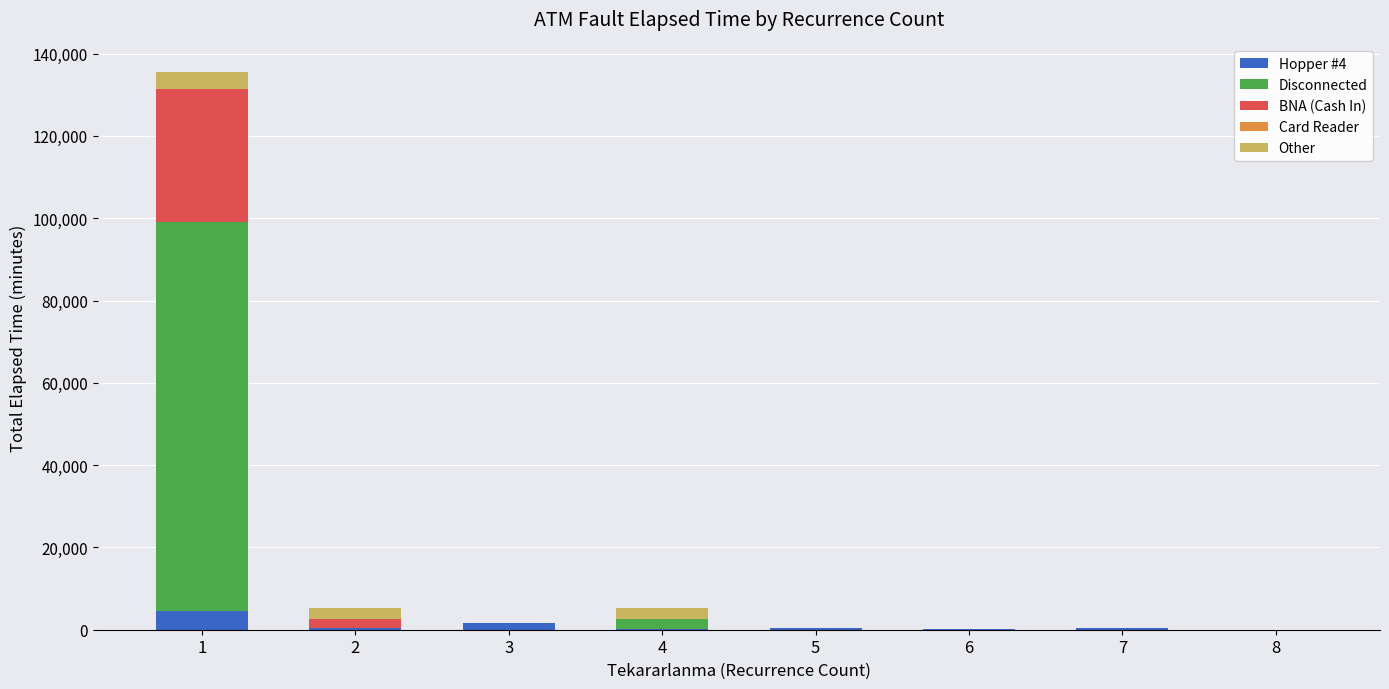

Which series has the widest spread of values?

Disconnected